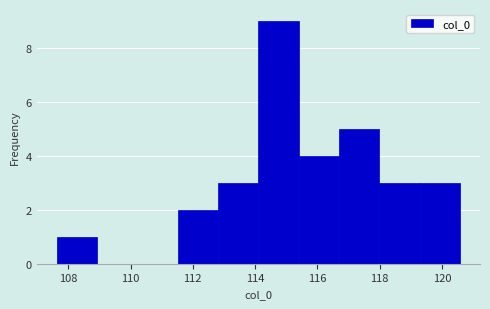

What is the height of the bar covering 114.2 to 115.4 on the x-axis? Neither the bar edges nor the heights are printed on the chart, so give them approximately, as read against the axes.

9